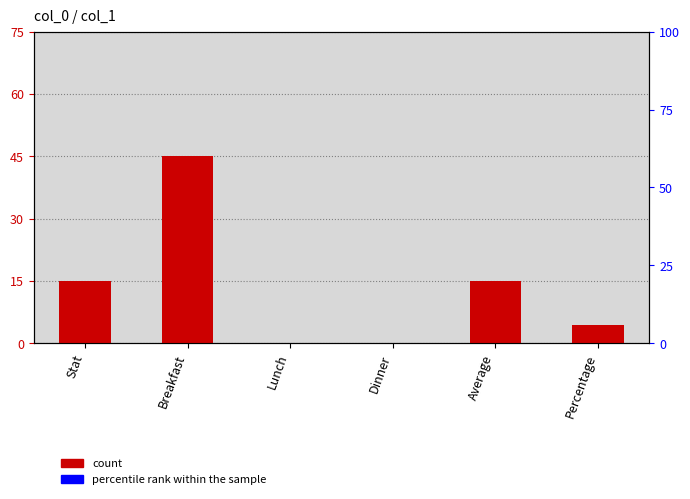

List the labels in order of value, smallest first.

Lunch, Dinner, Percentage, Stat, Average, Breakfast